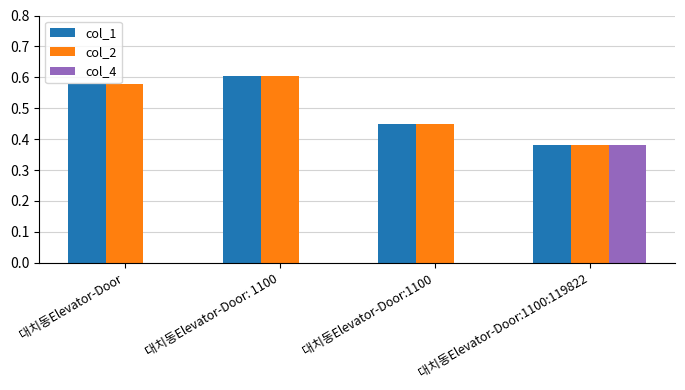

Which series has the widest spread of values?

col_4